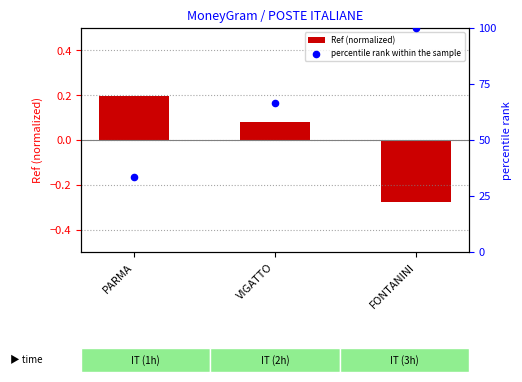

Which series has the largest total across all categories?

percentile rank within the sample